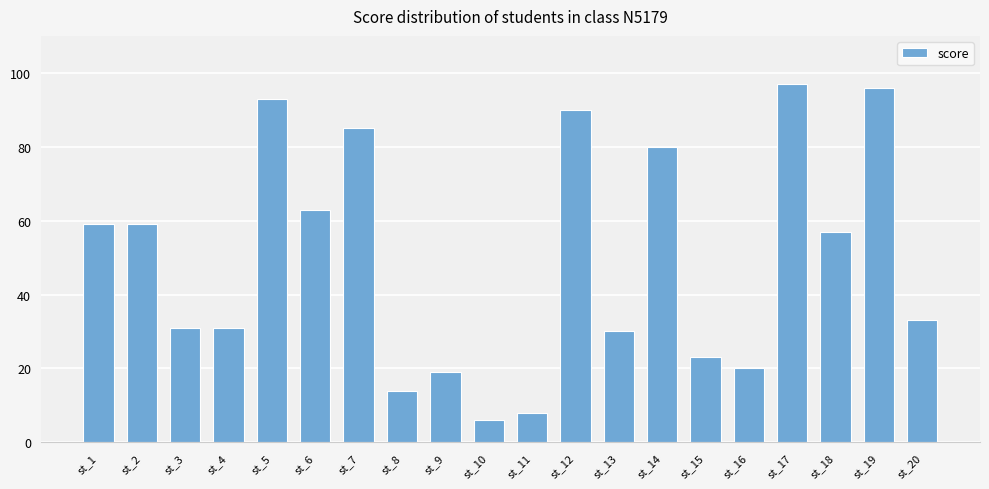

What is the smallest value displayed?

6